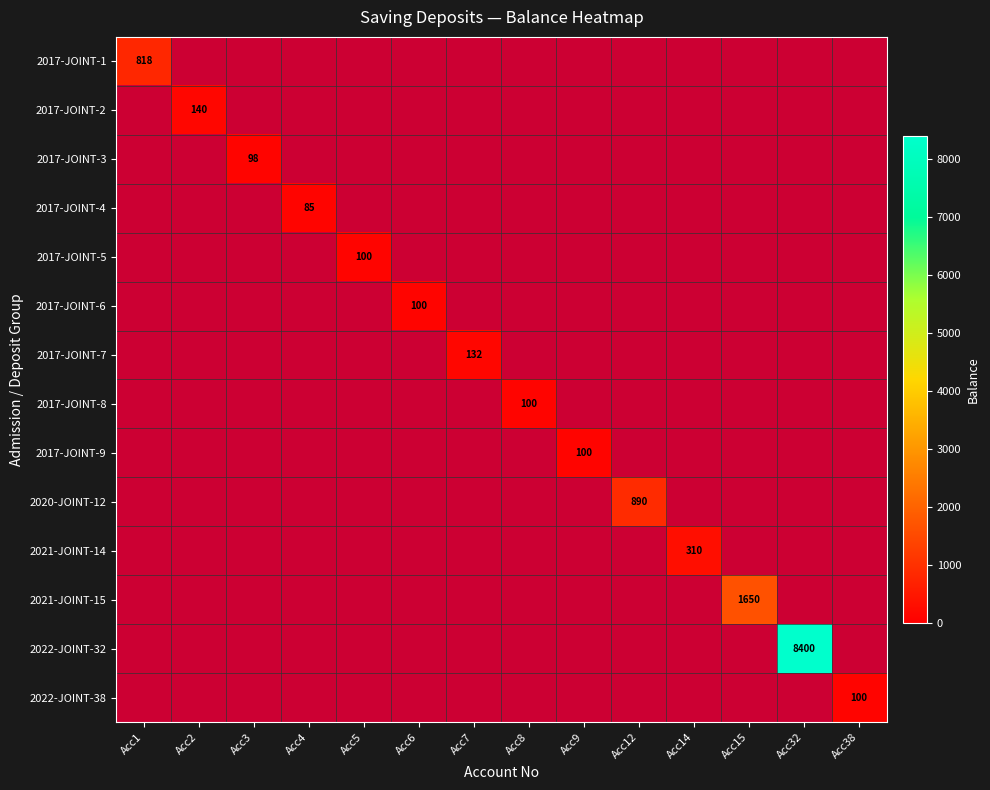

Which series has the largest total across all categories?

2022-JOINT-32